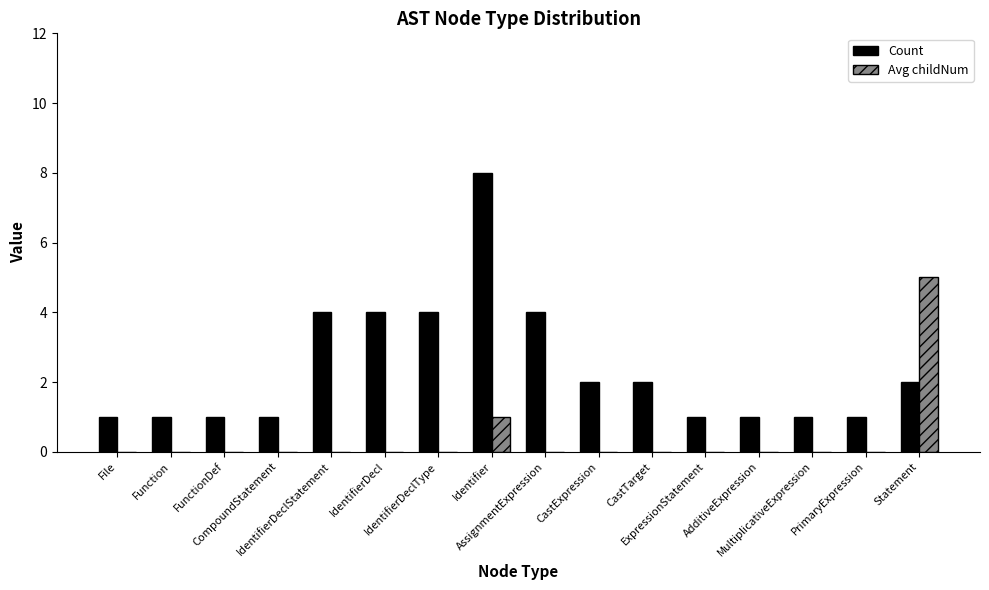

What is the sum of the Avg childNum values at CastTarget and Identifier?

1